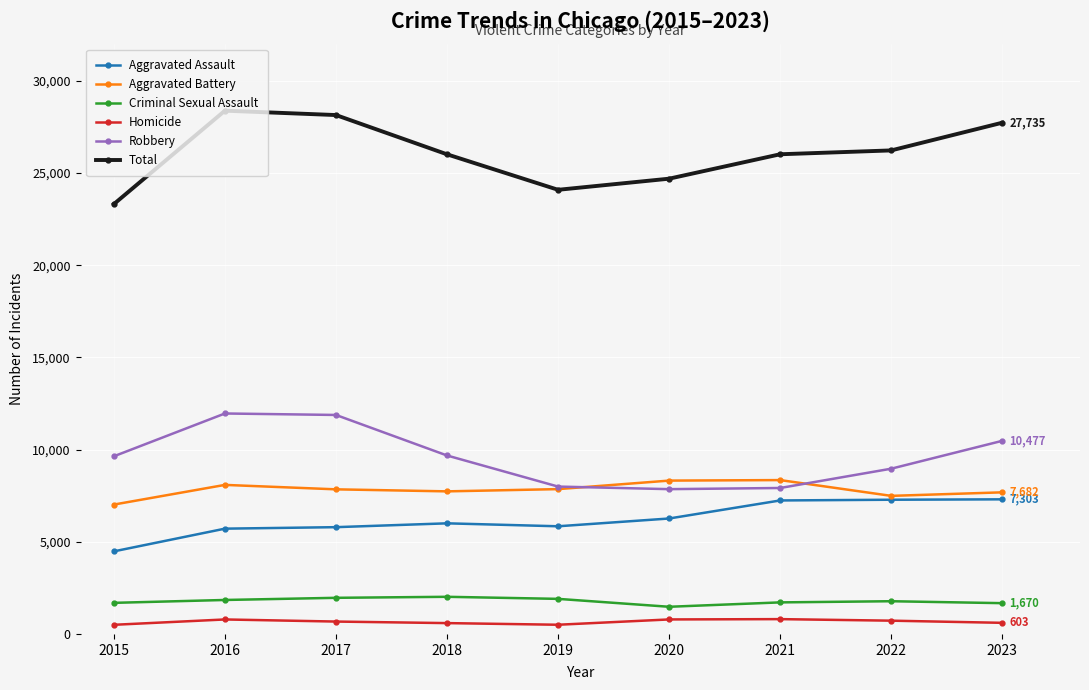

True or false: Total and Aggravated Assault intersect in this chart.

False